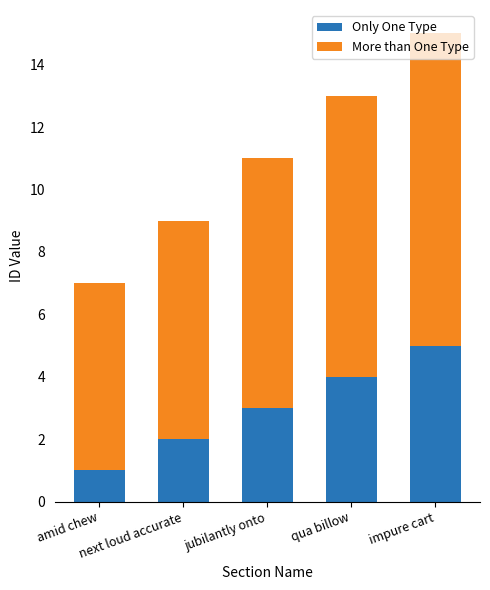

What is the average value of the Only One Type series?

3